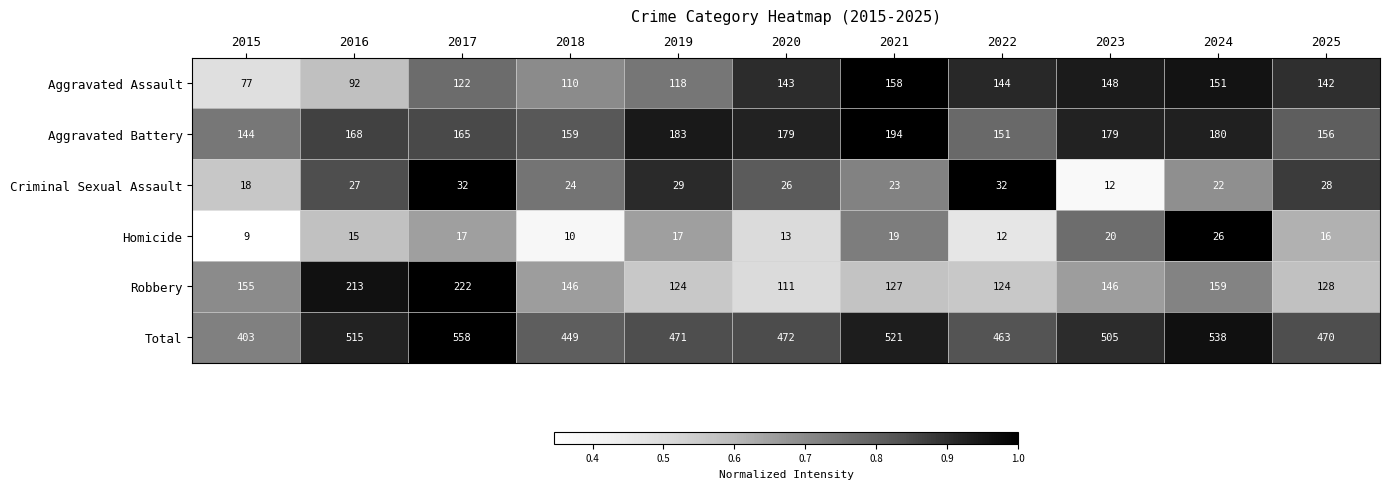

What is the highest value of the Total series?

558